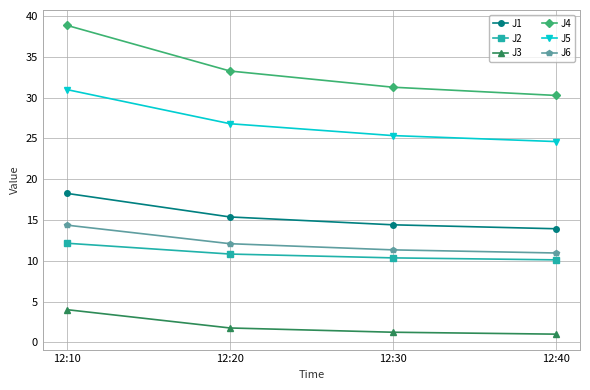

True or false: J4 and J6 cross at least once.

False